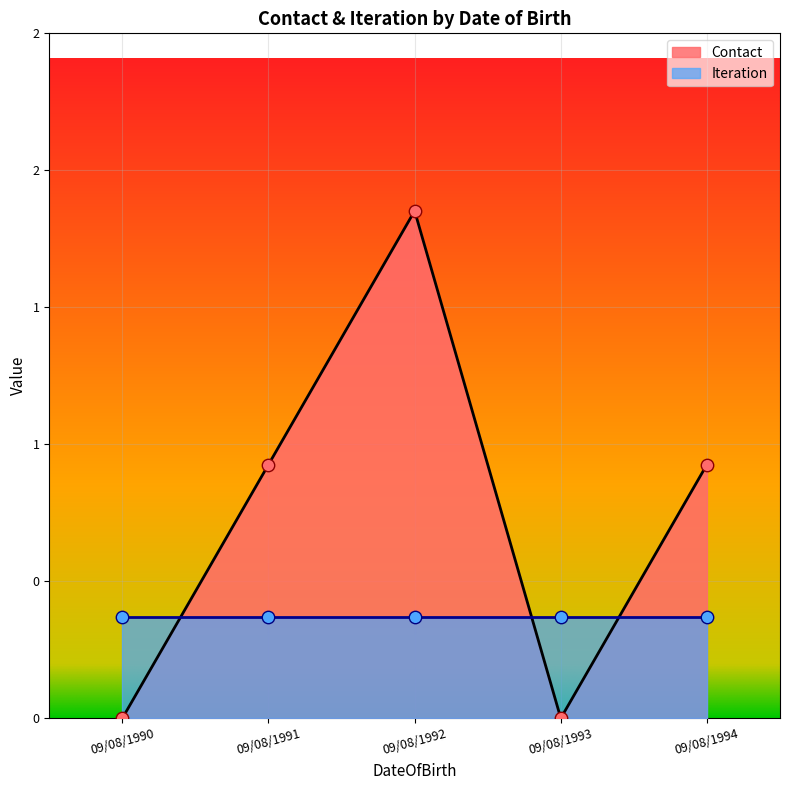

What is the change in value from 09/08/1990 to 09/08/1994?

+1